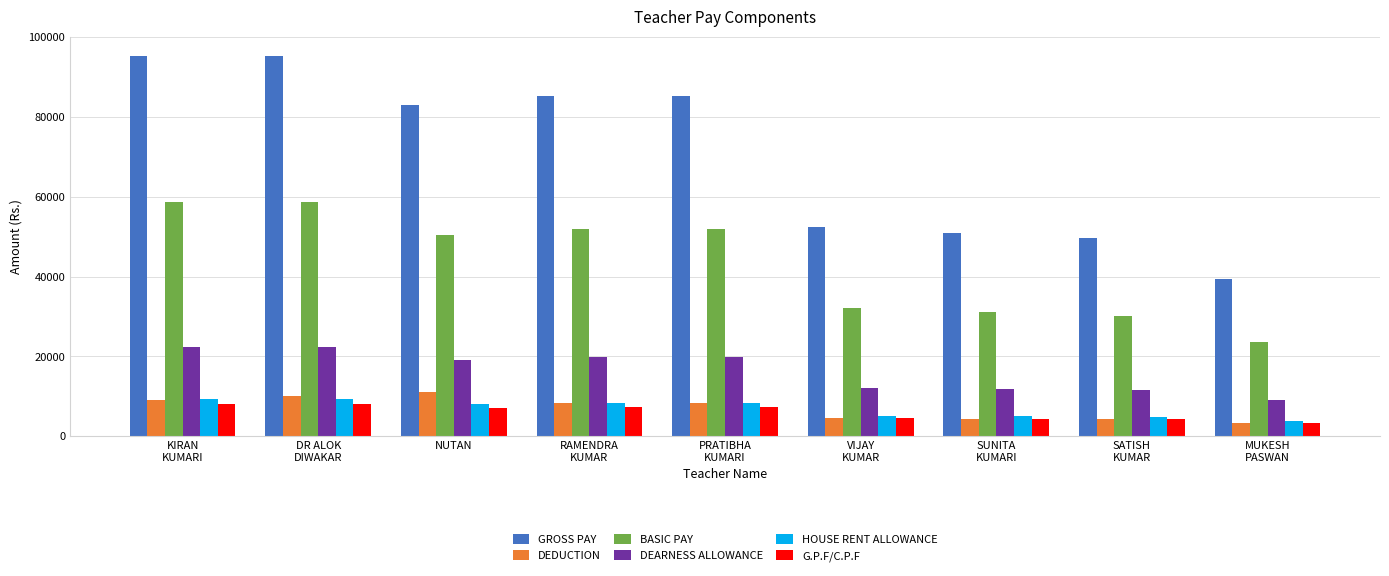

What is the sum of all HOUSE RENT ALLOWANCE values?

62160